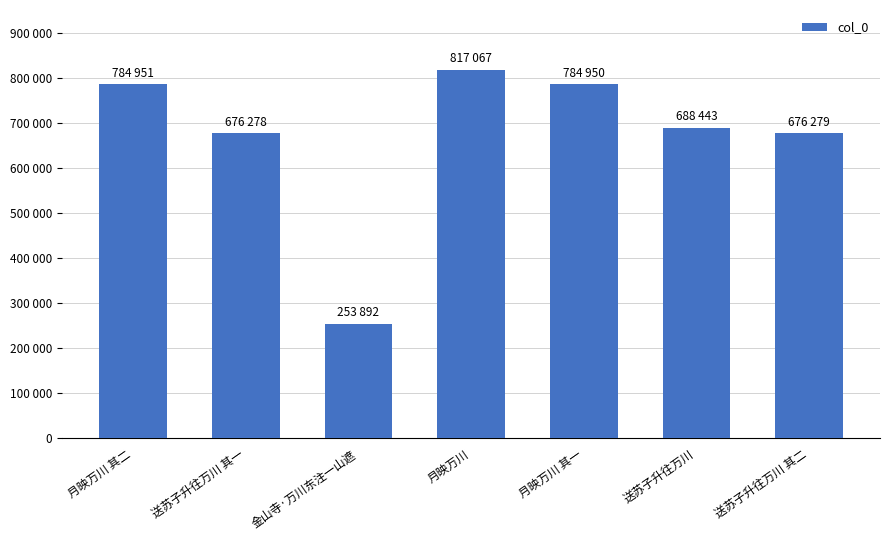

Is it true that the value at 月映万川 is 1092026?

False